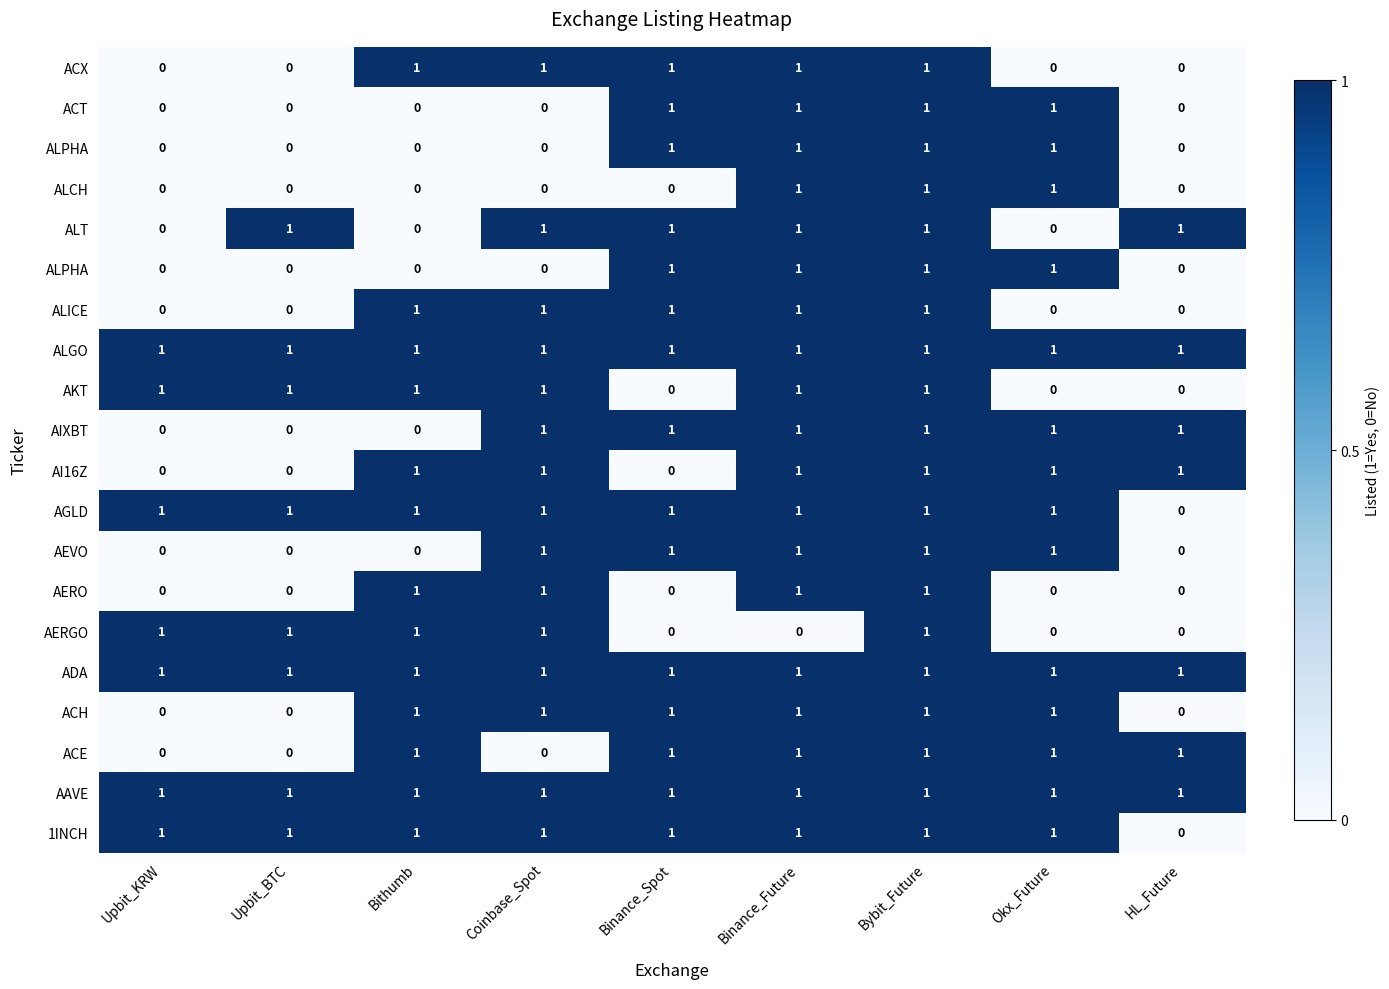

At which category is the sum across all series the highest?

Bybit_Future